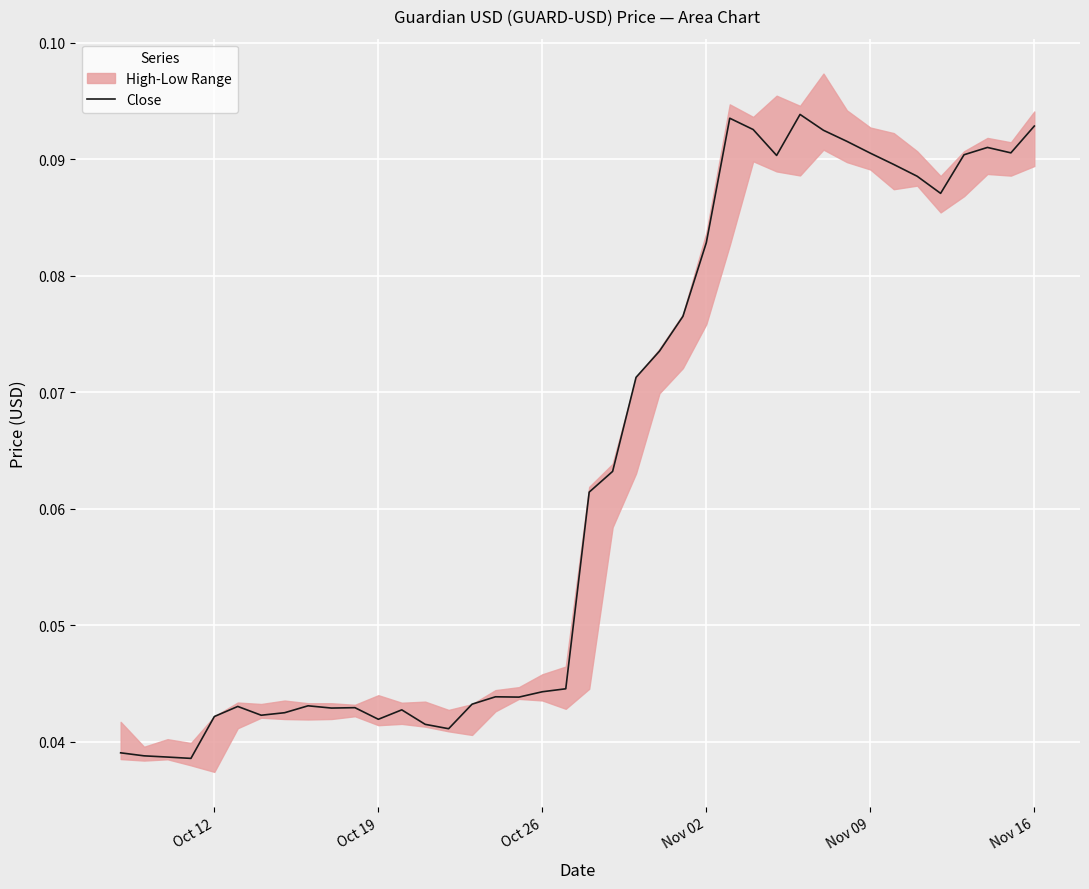

True or false: there are more than 0 points higher than both neighbors.

True